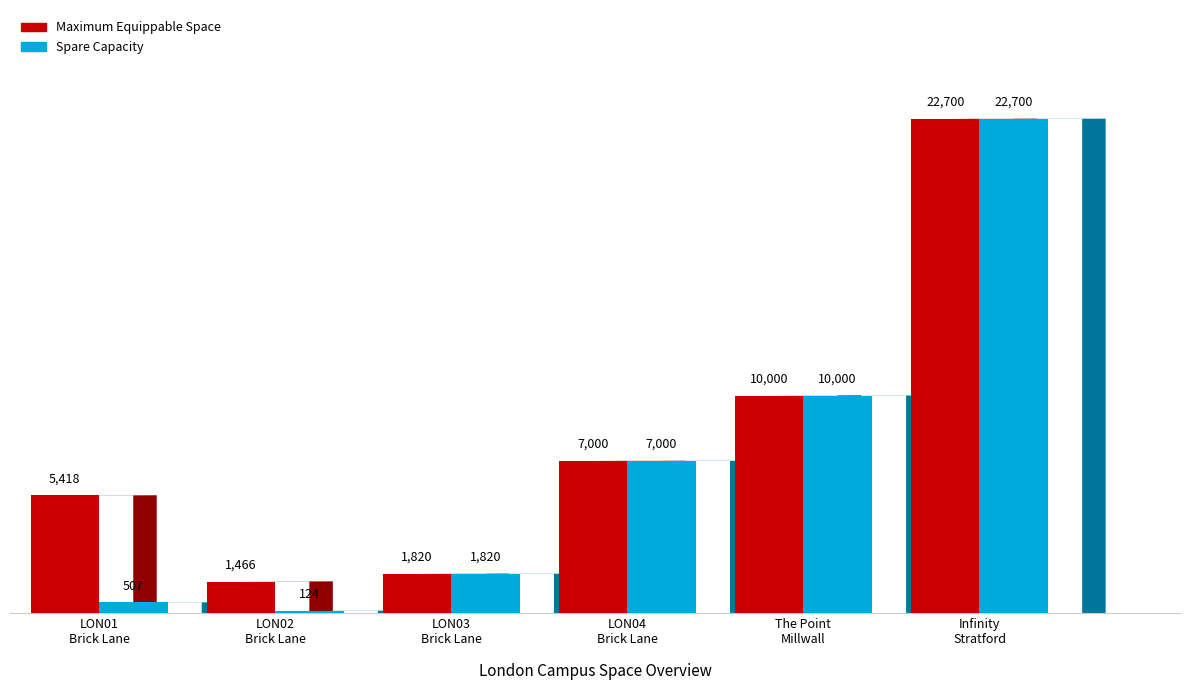

Reading right to left, list all the values displayed in this chart.

Maximum Equippable Space: 22700	10000	7000	1820	1466	5418
Spare Capacity: 22700	10000	7000	1820	124	507